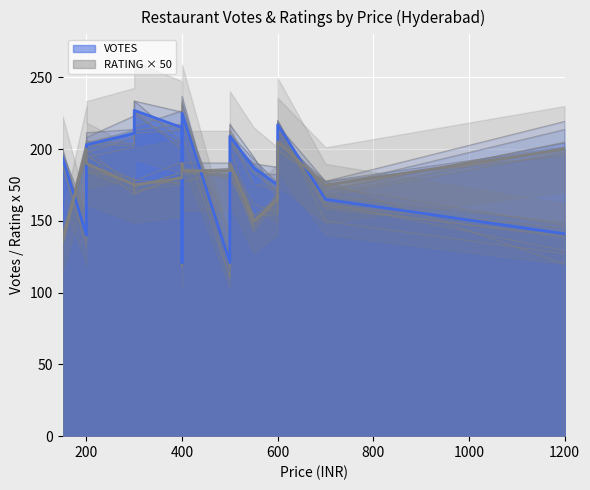

True or false: RATING and VOTES intersect in this chart.

True